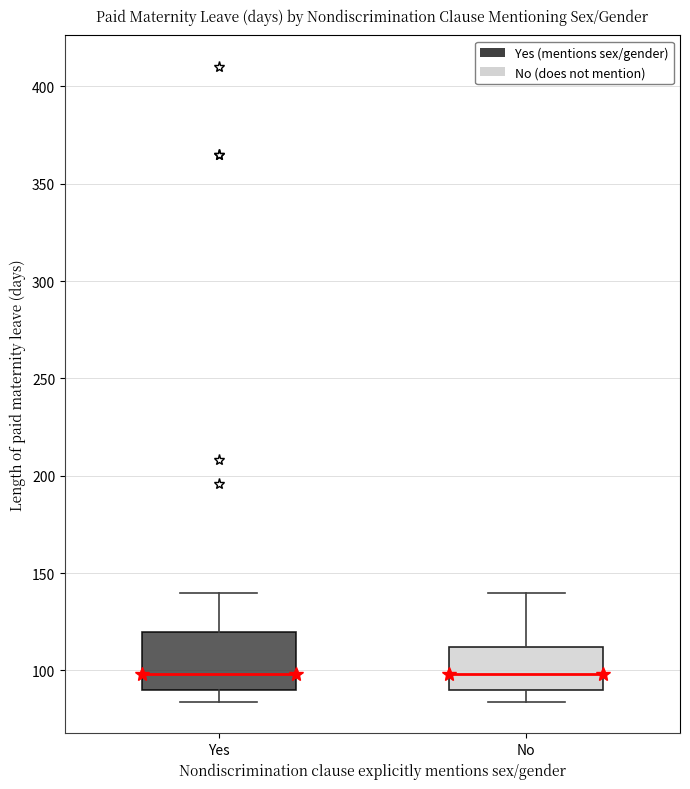

Comparing the boxes themselves (not the whiskers), which one is the tallest?

Yes